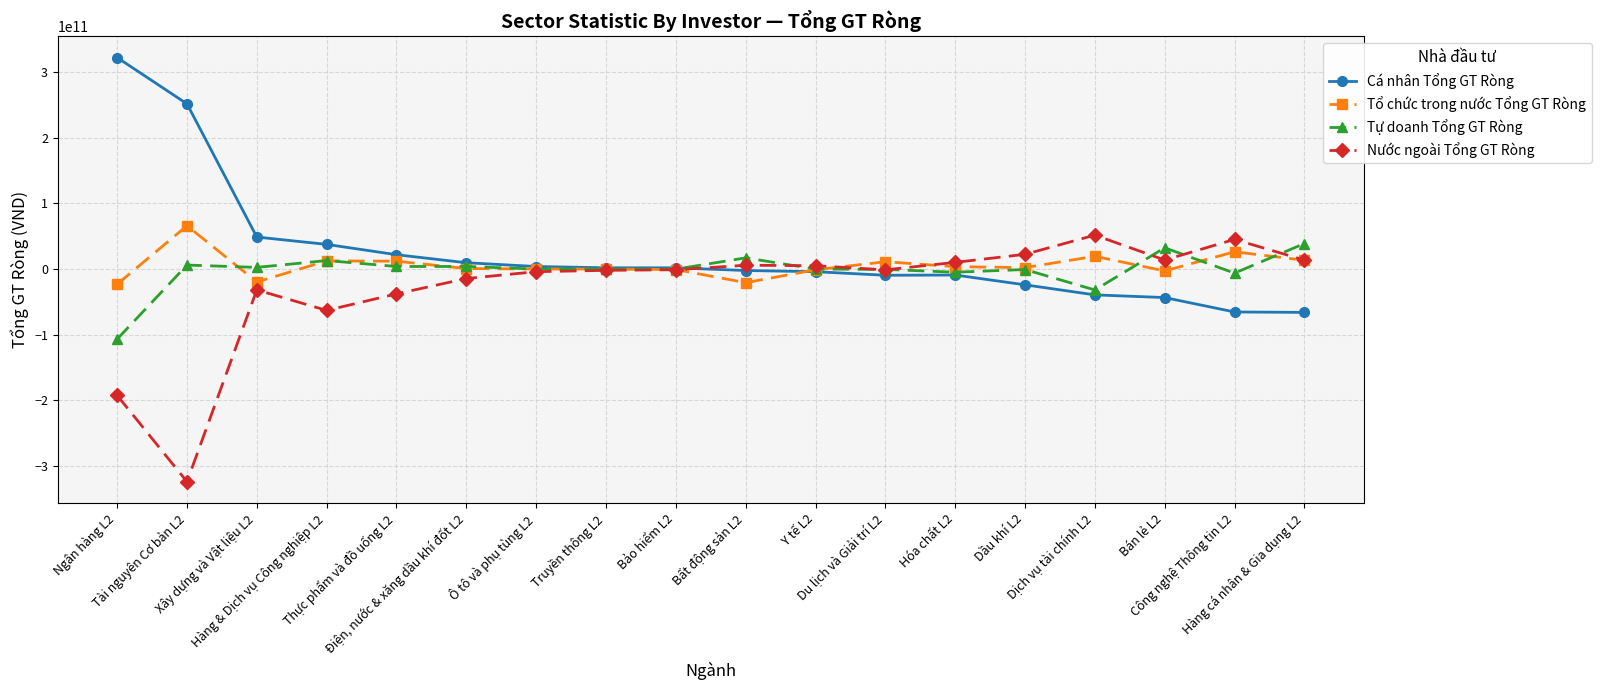

What is the approximate value of Cá nhân Tổng GT Ròng at Truyền thông L2?

1933519000